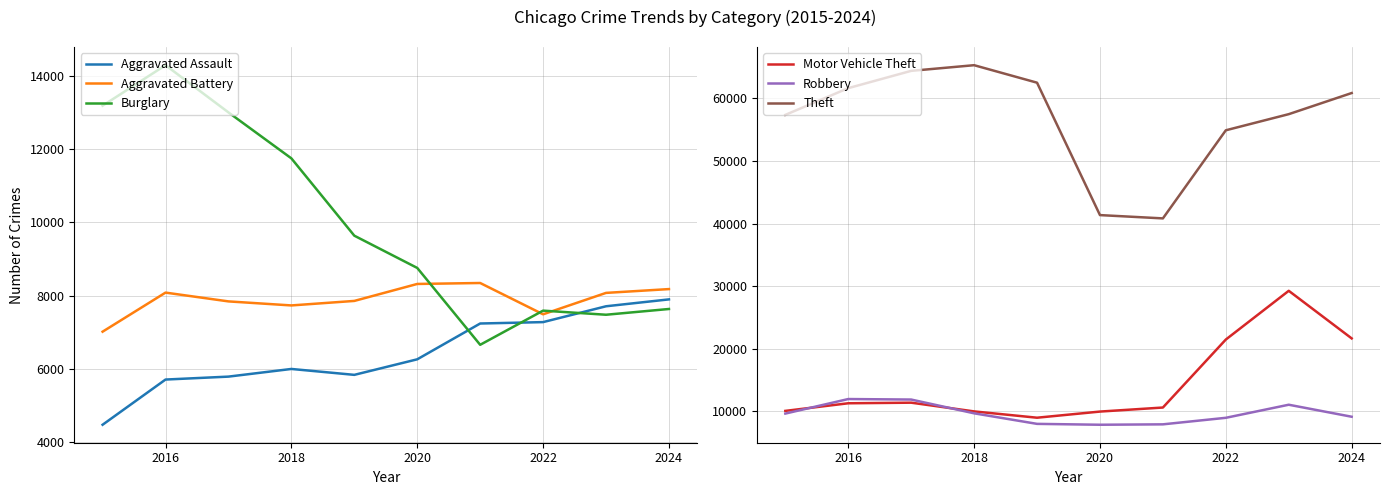

The value of Aggravated Battery at 2018 is 7735. True or false?

True